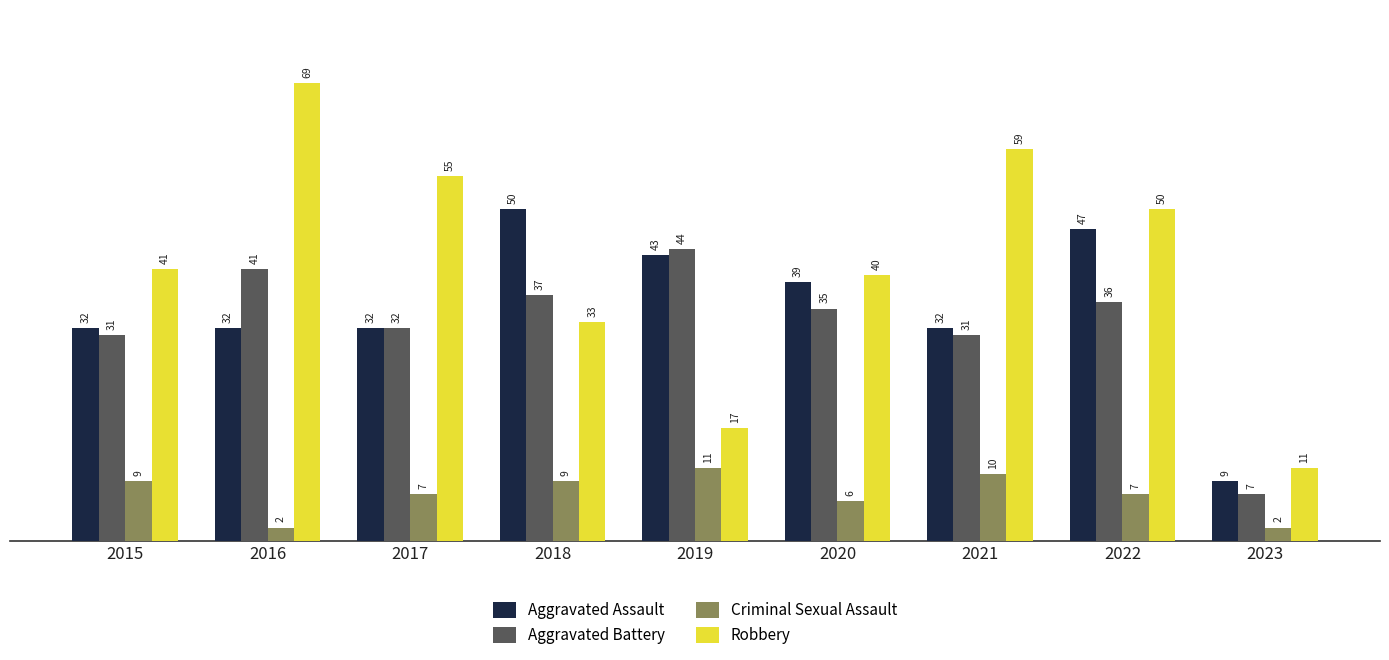

Which series has the largest total across all categories?

Robbery